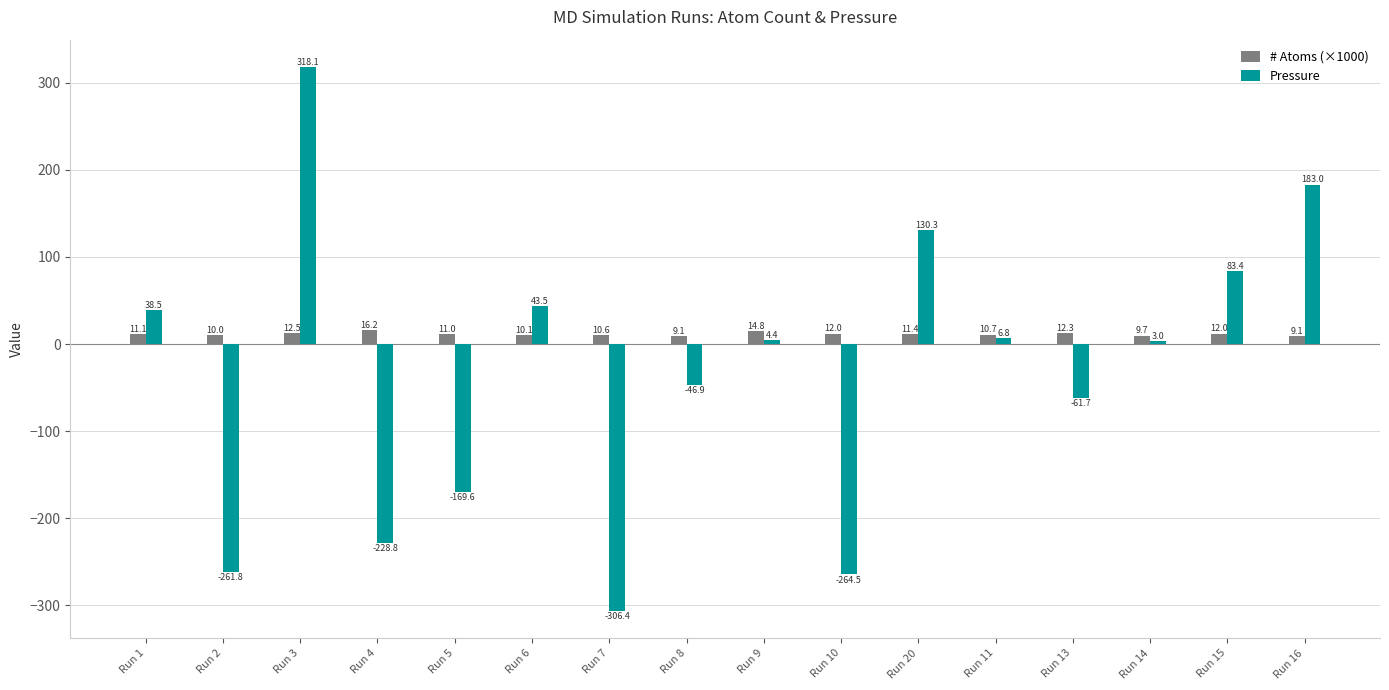

Rank the series by their average value, from highest to lowest.

# Atoms (×1000), Pressure